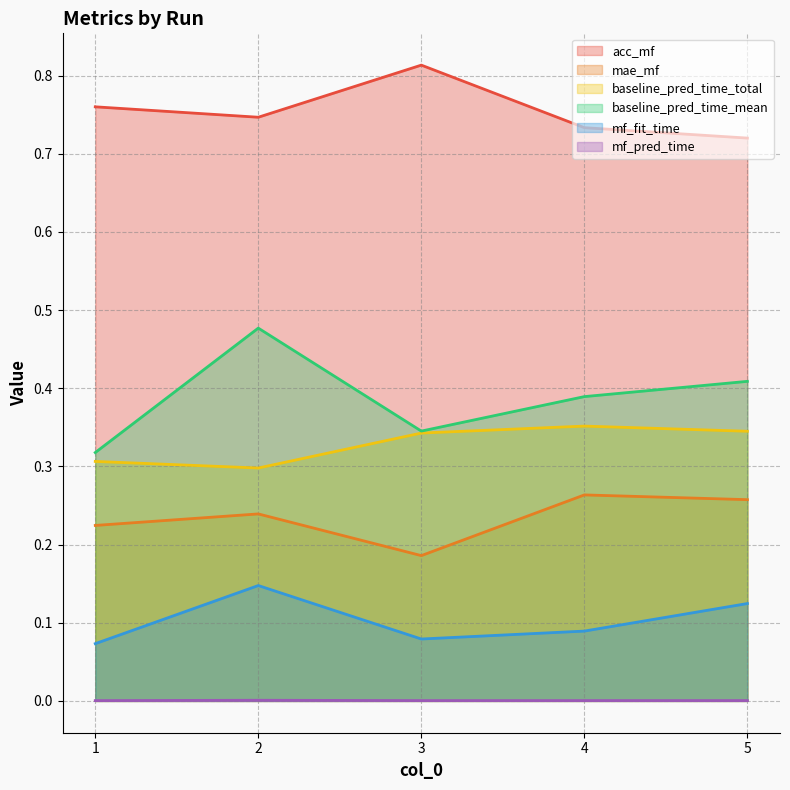

How many lines are shown in the chart?

6